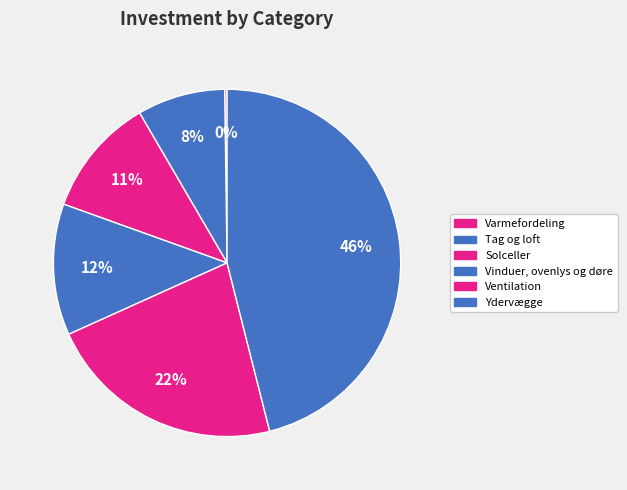

Count the number of slices in the pie.

6